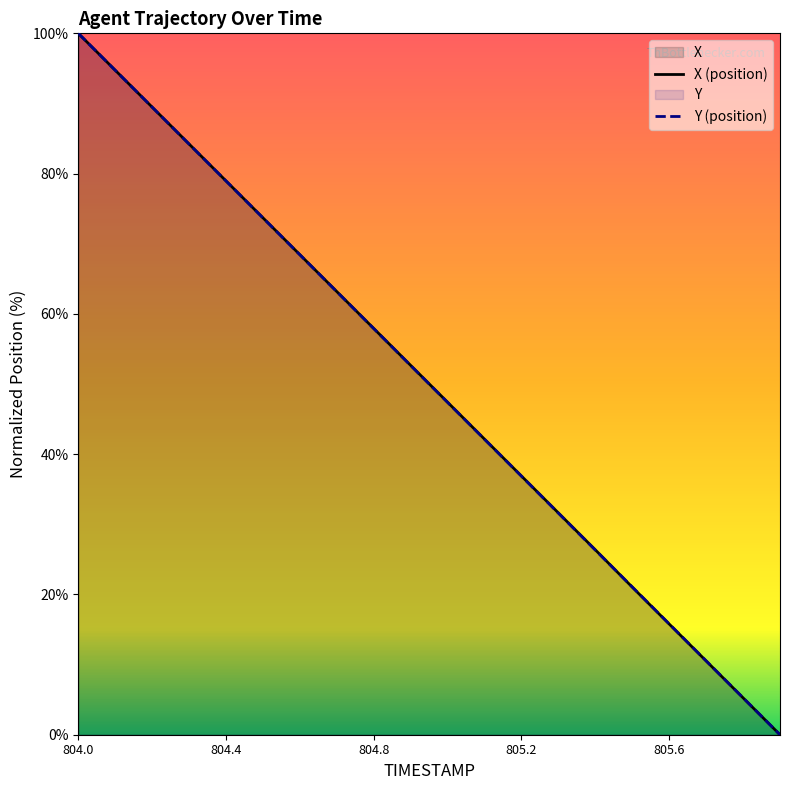

What is the value of the Y point at the 14th from the left?

31.6